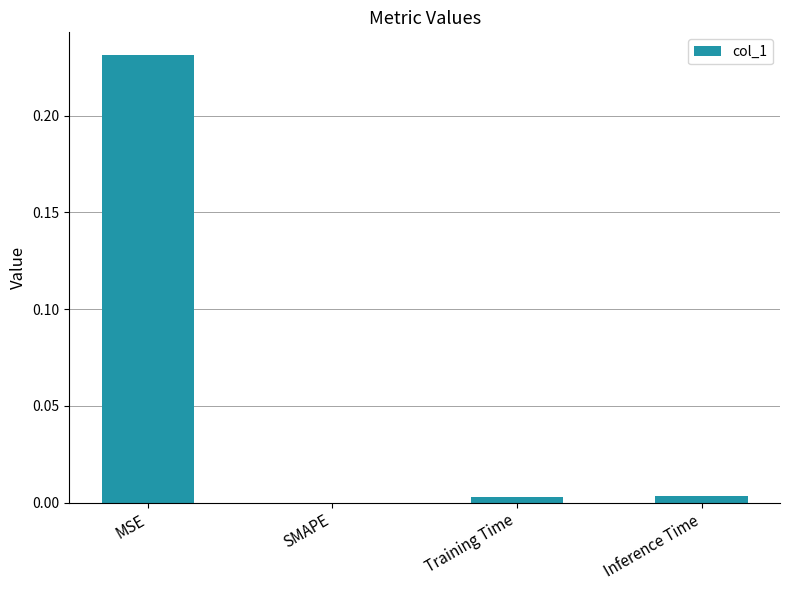

Are the bars horizontal?

No